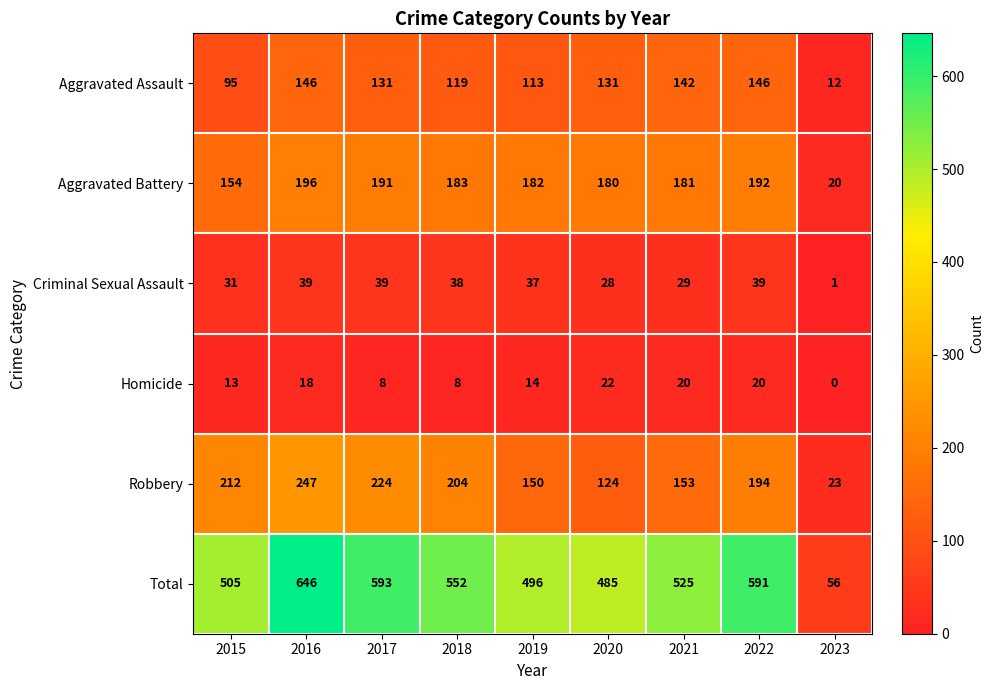

How many distinct data groups are displayed?

6